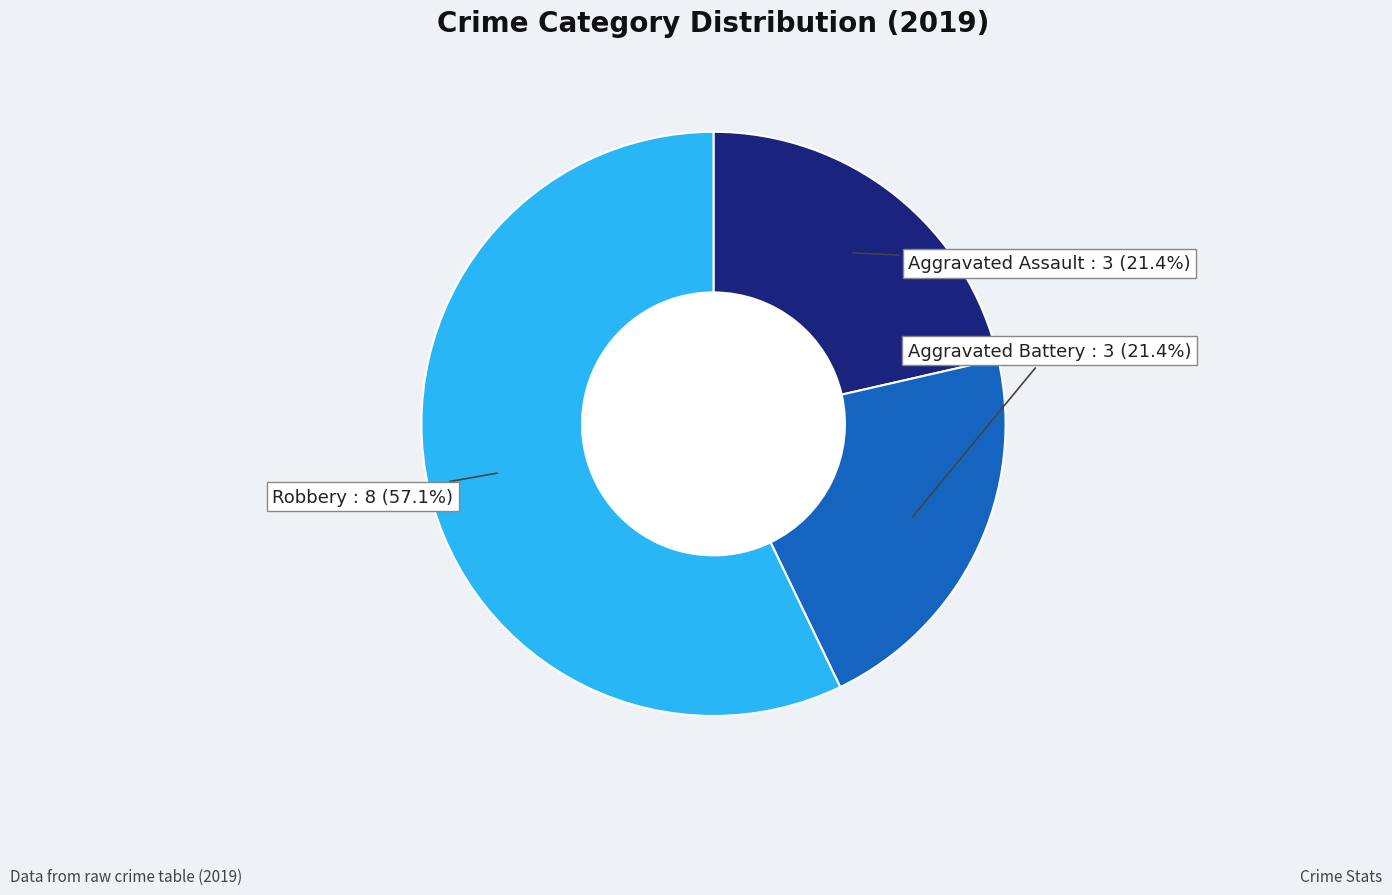

How many segments does this pie chart have?

3